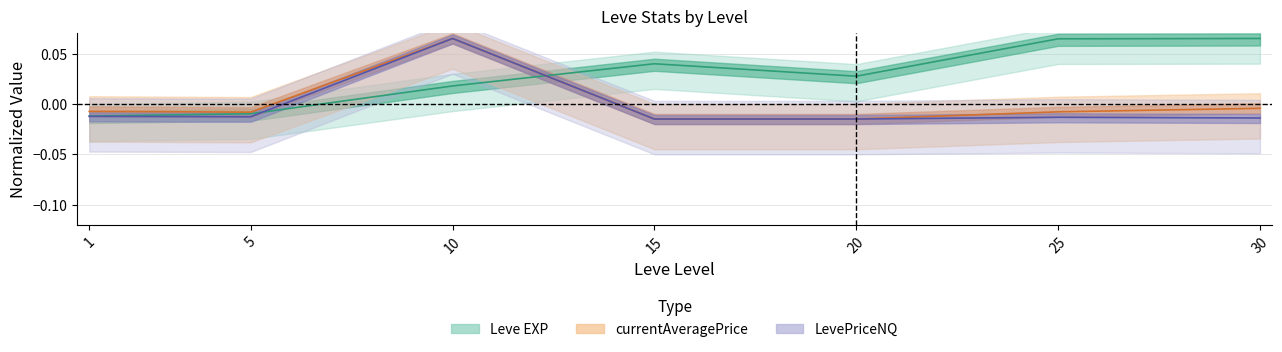

What is the difference between the second highest and second lowest values in the Leve EXP series?

0.1